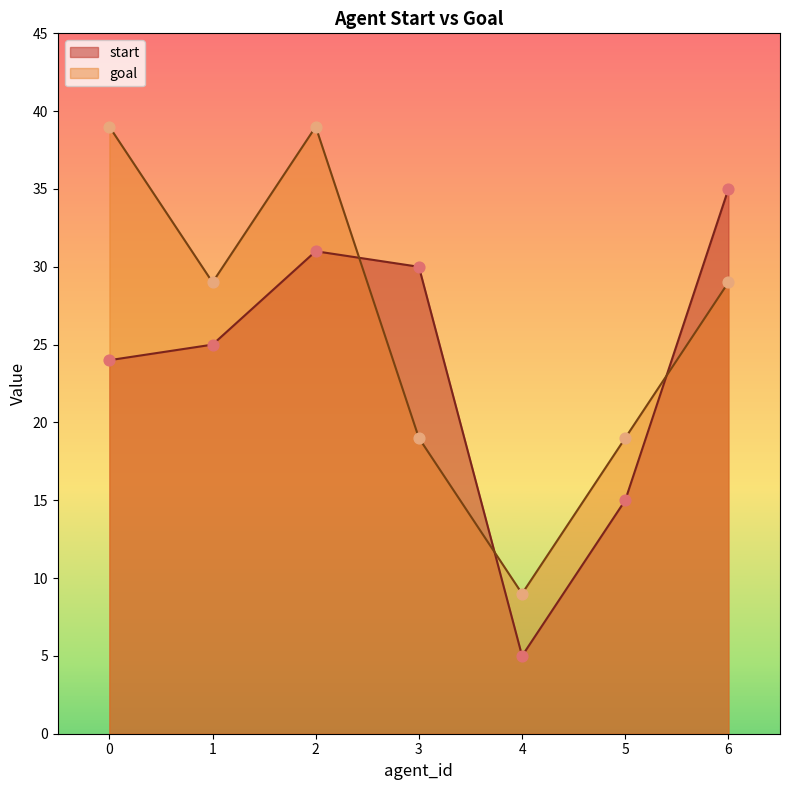

Is the value of goal at 3 greater than the value of start at 2?

No